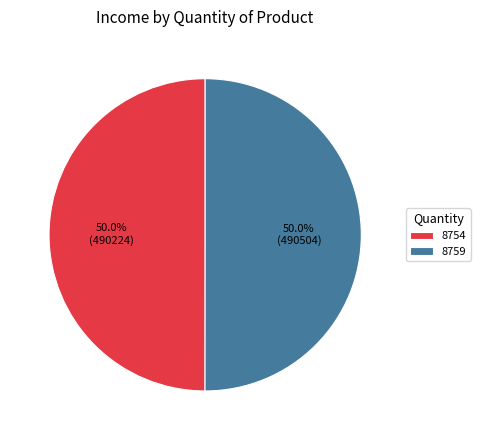

To the nearest percent, what portion does 8759 represent?

50%